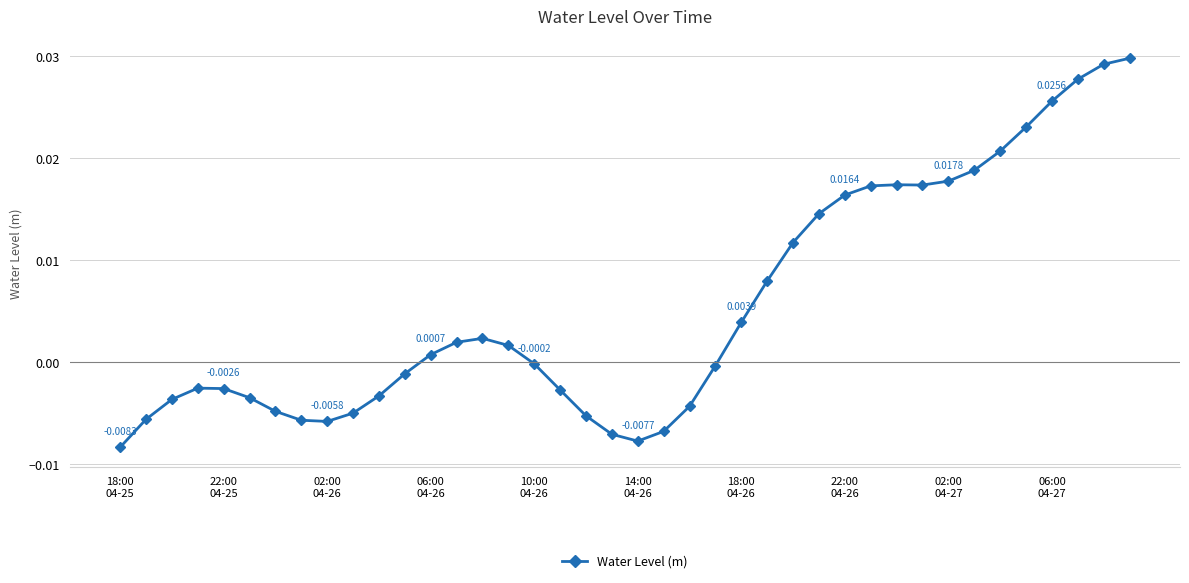

Is this an area chart (filled region under the line)?

No